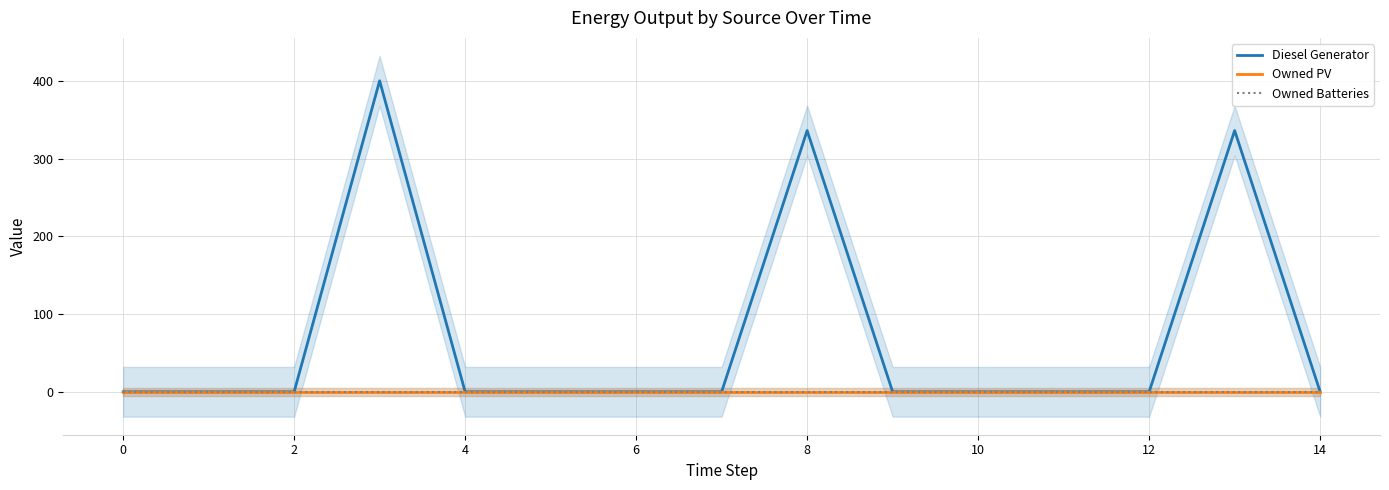

Reading left to right, transcribe all the data shown in this chart.

Diesel Generator: 0	0	0	400	0	0	0	0	336	0	0	0	0	336	0
Owned PV: 0	0	0	0	0	0	0	0	0	0	0	0	0	0	0
Owned Batteries: 0	0	0	0	0	0	0	0	0	0	0	0	0	0	0